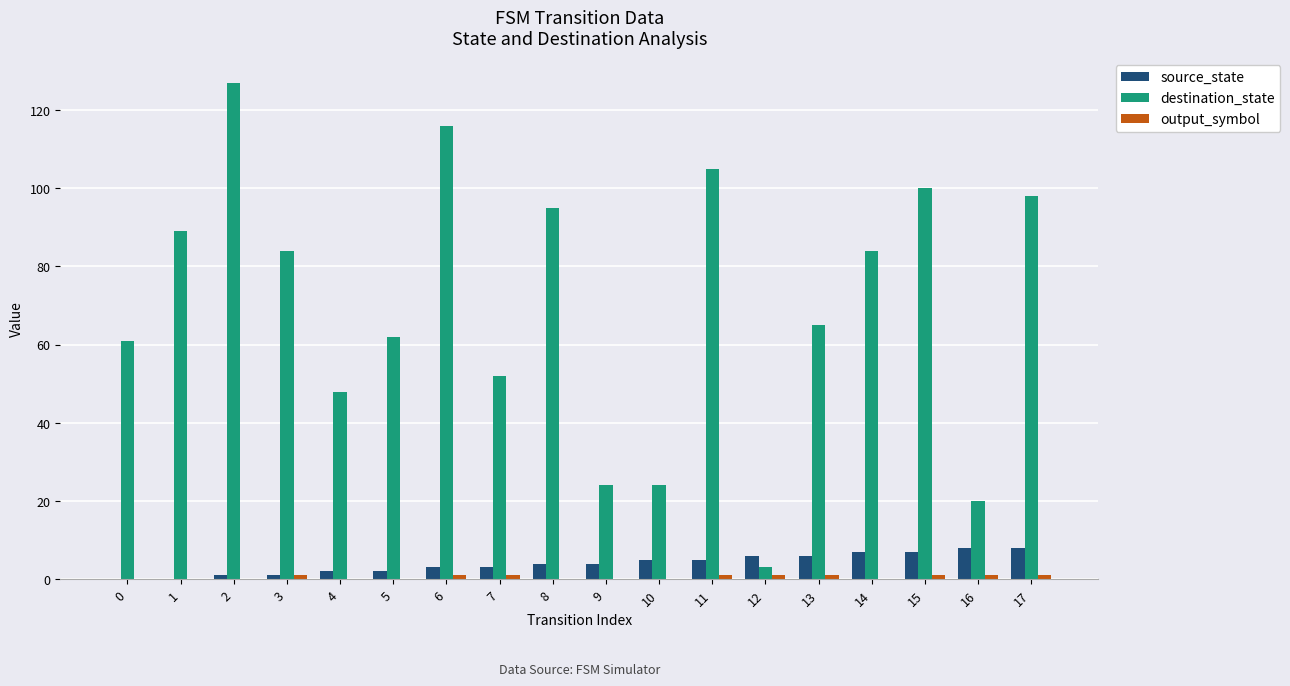

What is the maximum value shown in the chart?

127